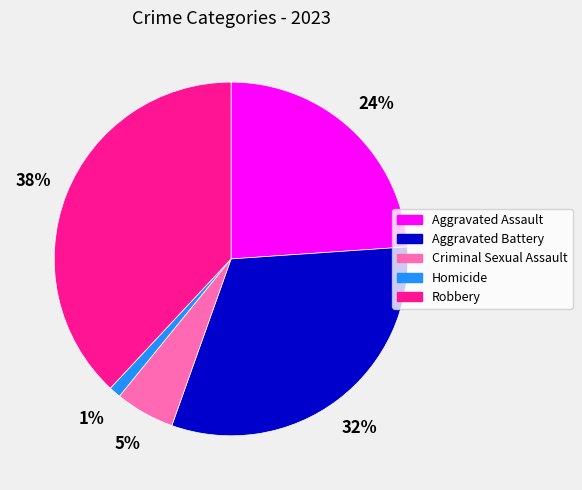

True or false: Criminal Sexual Assault accounts for 5% of the total.

True